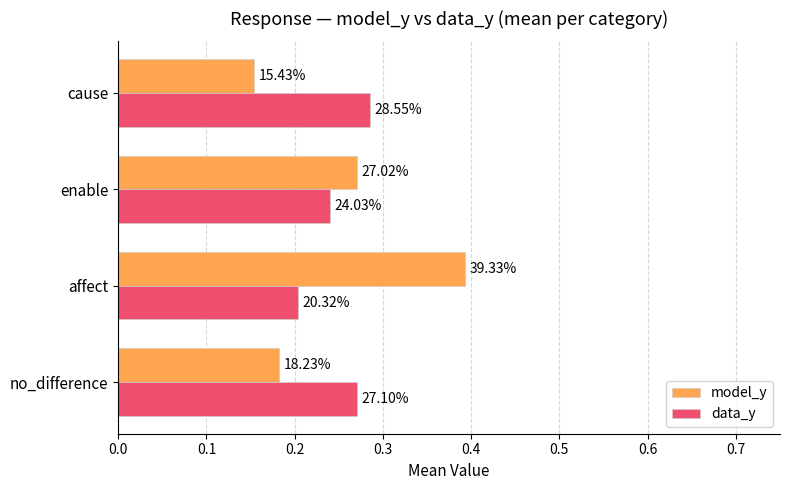

What are all the series names shown in the legend?

model_y, data_y